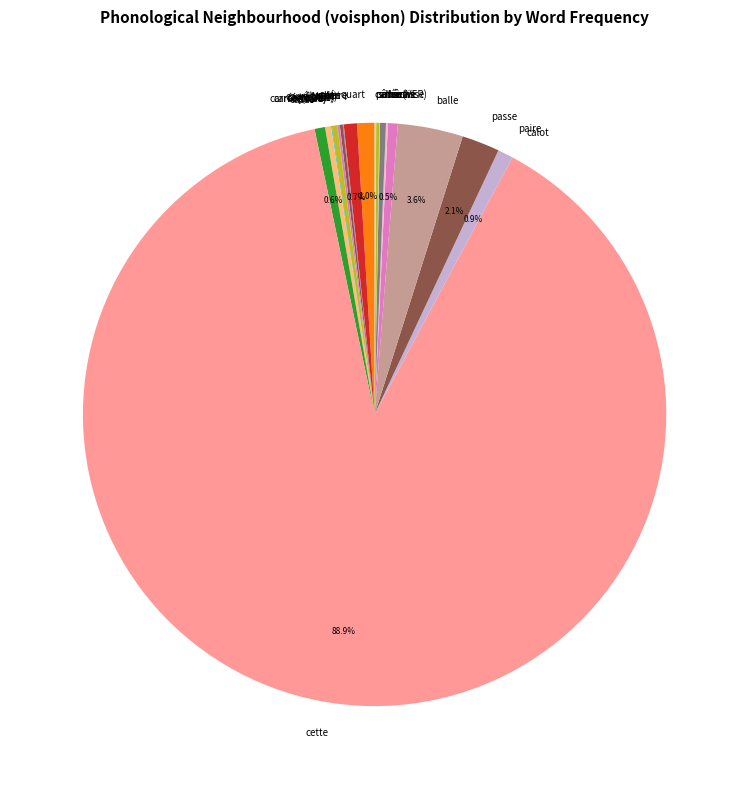

Which category has the biggest portion of the pie?

cette